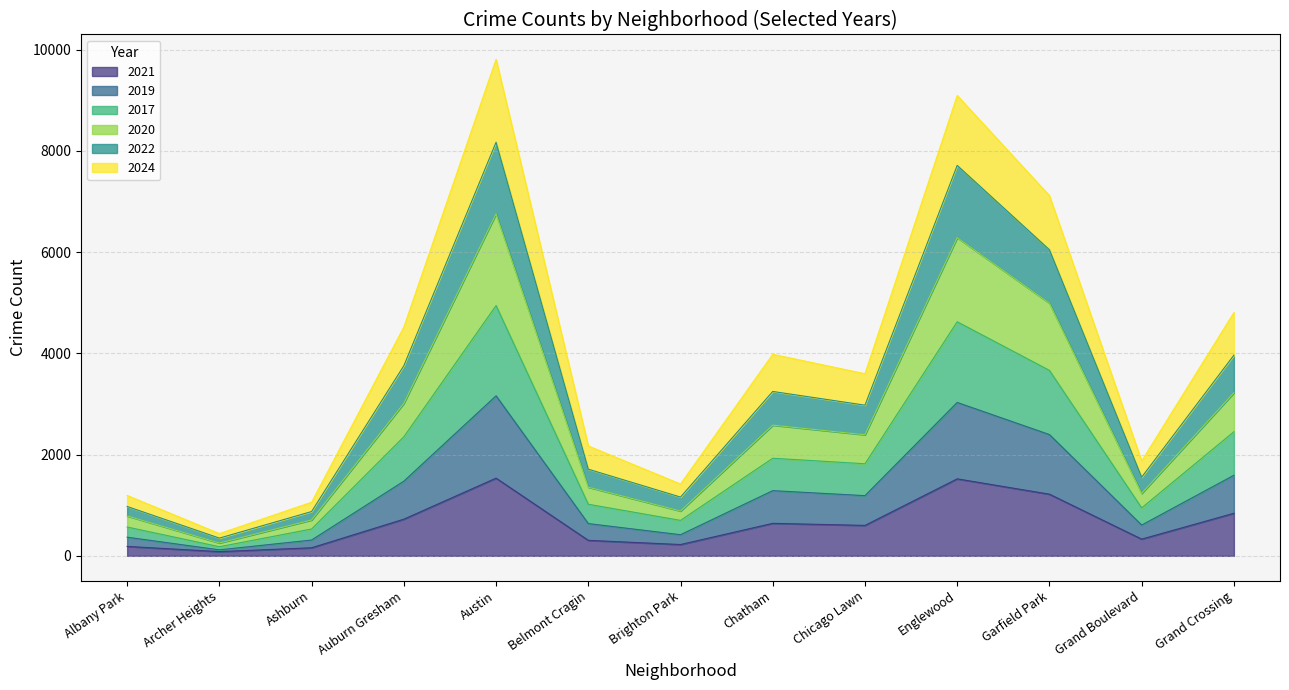

What is the total value across all series at Auburn Gresham?

4520